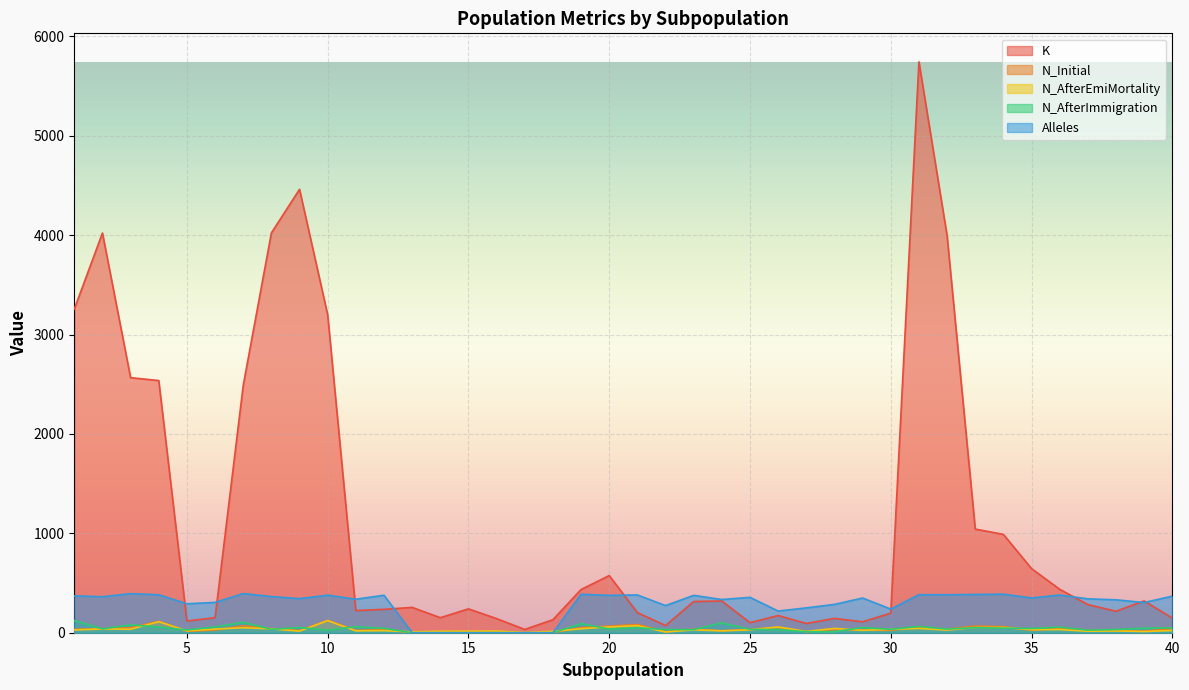

Between which two adjacent categories do Alleles and K first intersect?

4 and 5